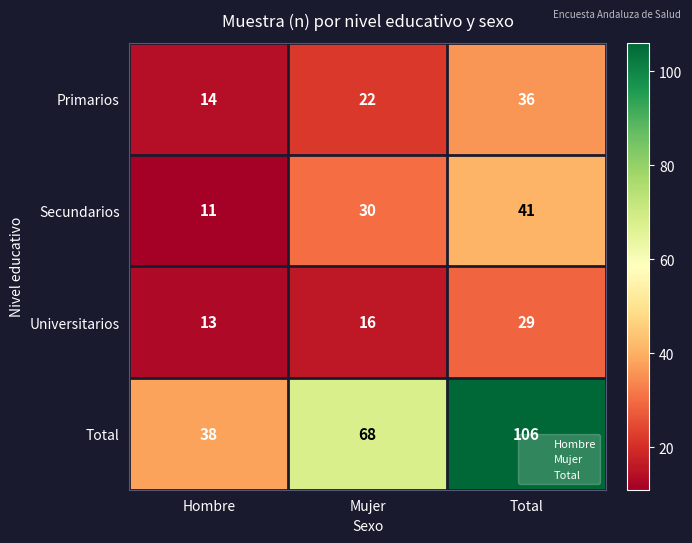

Which series has the largest range (max minus min)?

Total